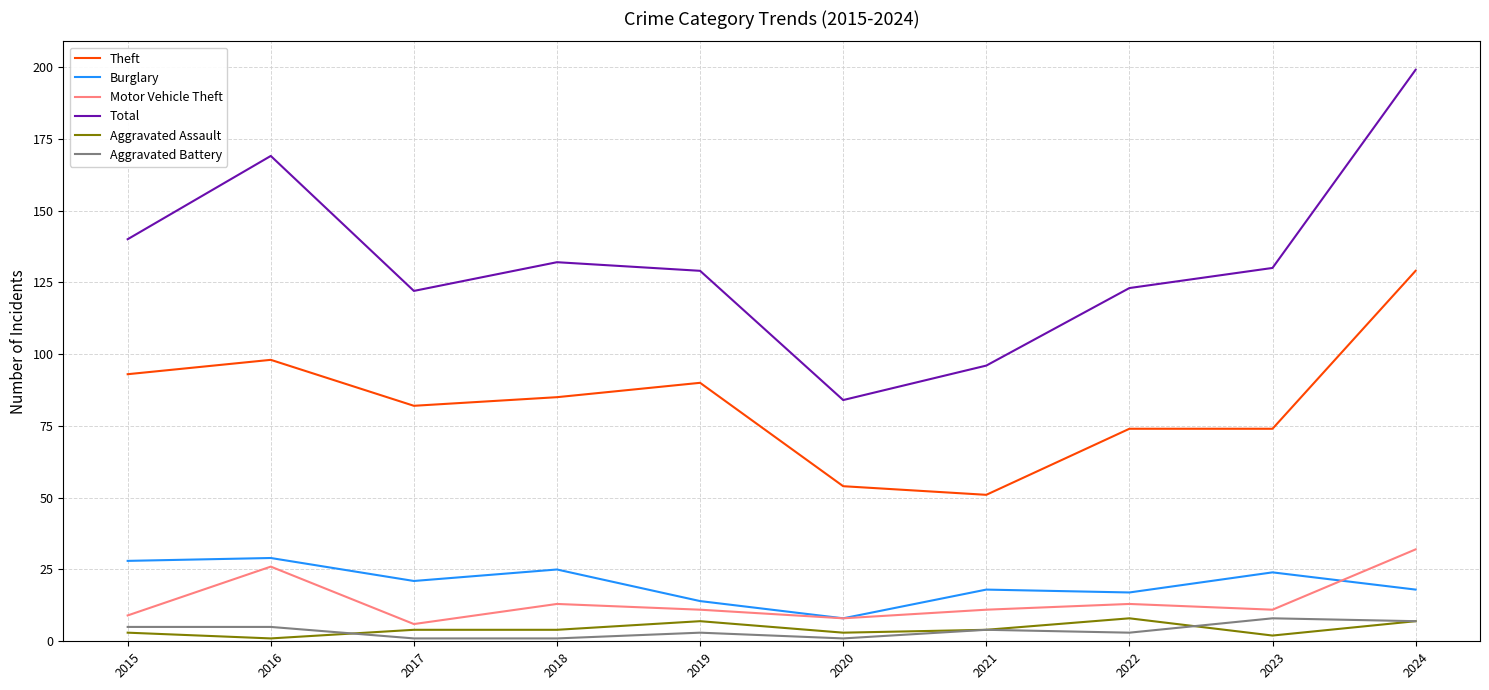

The Aggravated Assault series shows 7 at 2019. True or false?

True